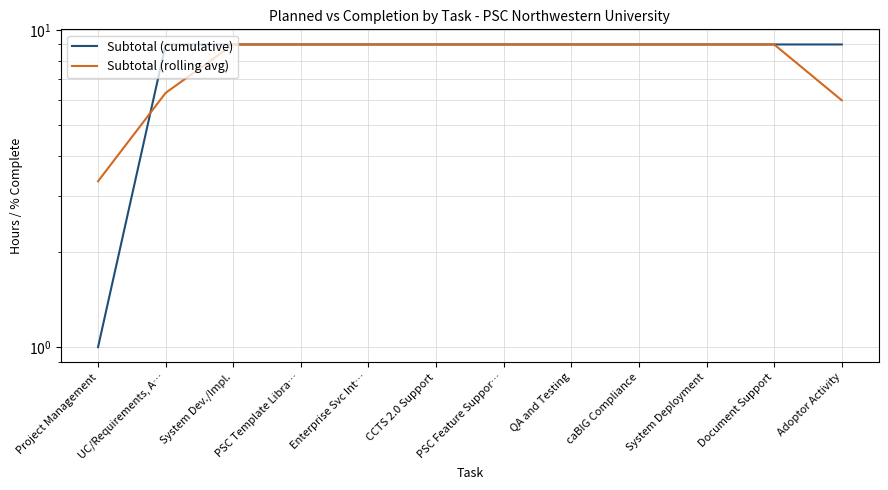

Between System Dev./Impl. and QA and Testing, which series saw the biggest shift?

Subtotal (cumulative)